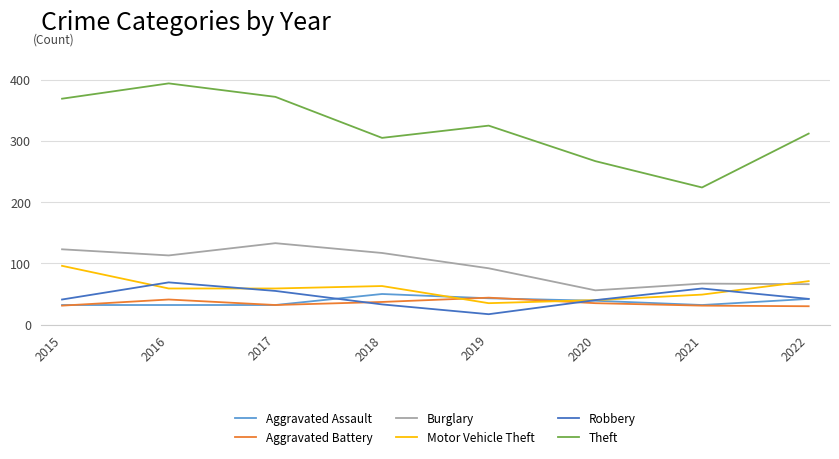

How many distinct data groups are displayed?

6